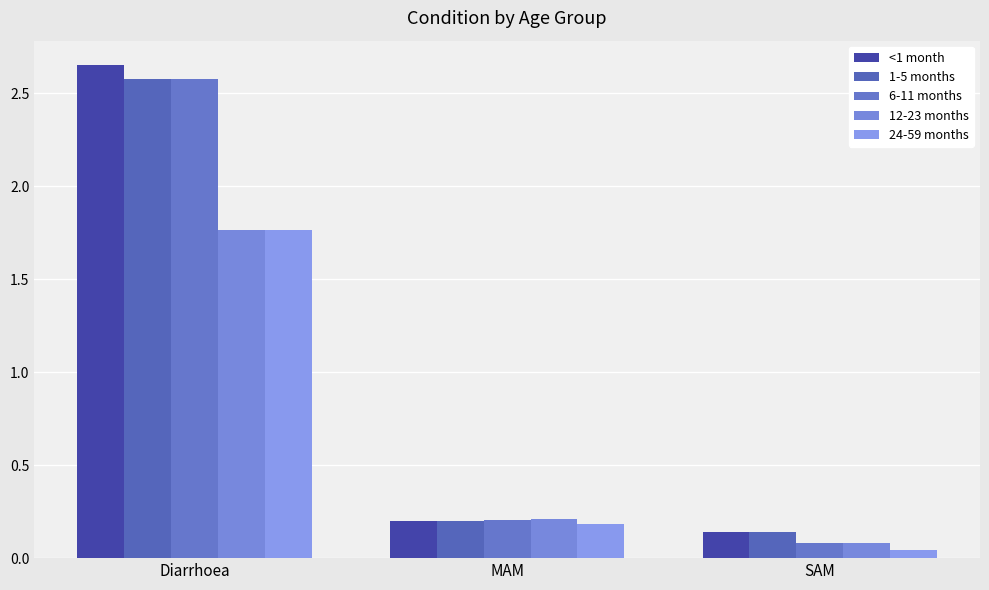

The 6-11 months series shows 0.3 at MAM. True or false?

False